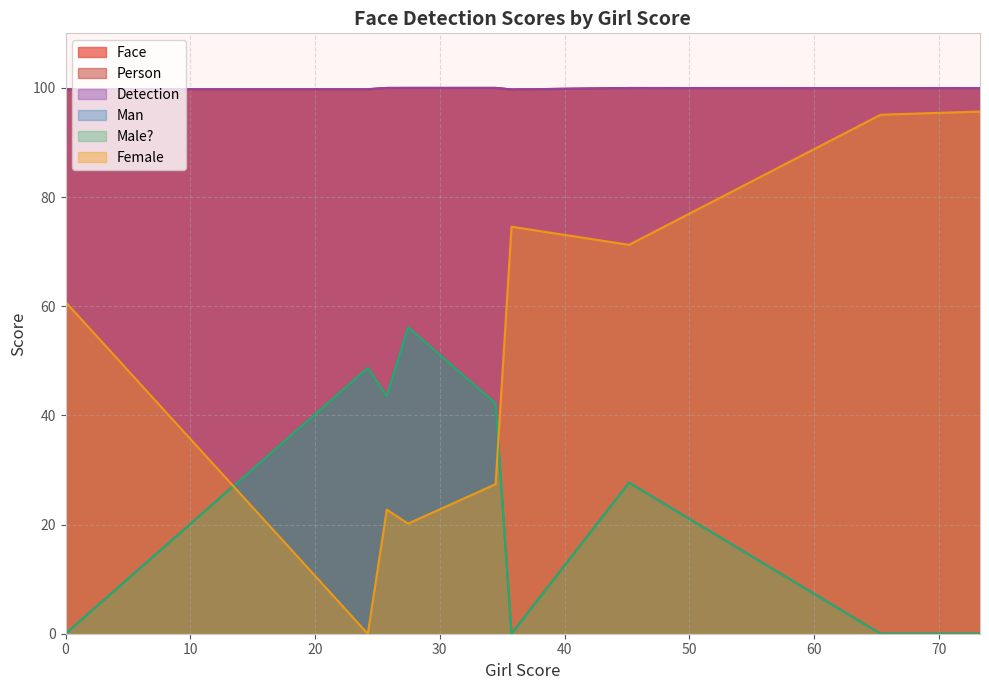

What is the spread (max minus min) of values at 34.470806?

72.6